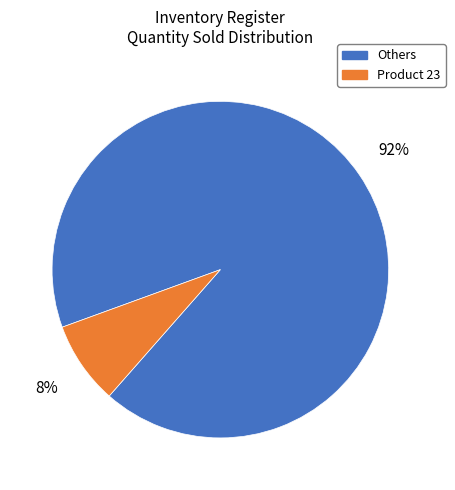

How many slices are in this pie chart?

2